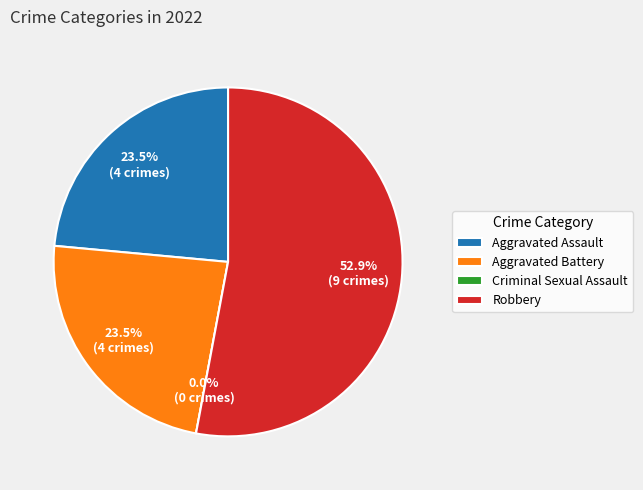

Which slice represents more than half of the pie?

Robbery